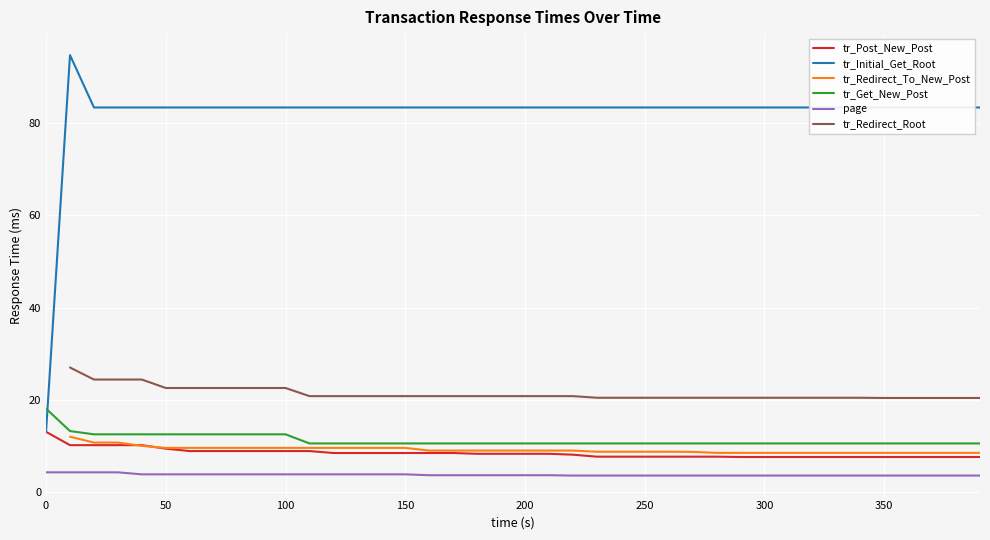

Is the value of tr_Initial_Get_Root at 50 greater than the value of tr_Post_New_Post at 150?

Yes